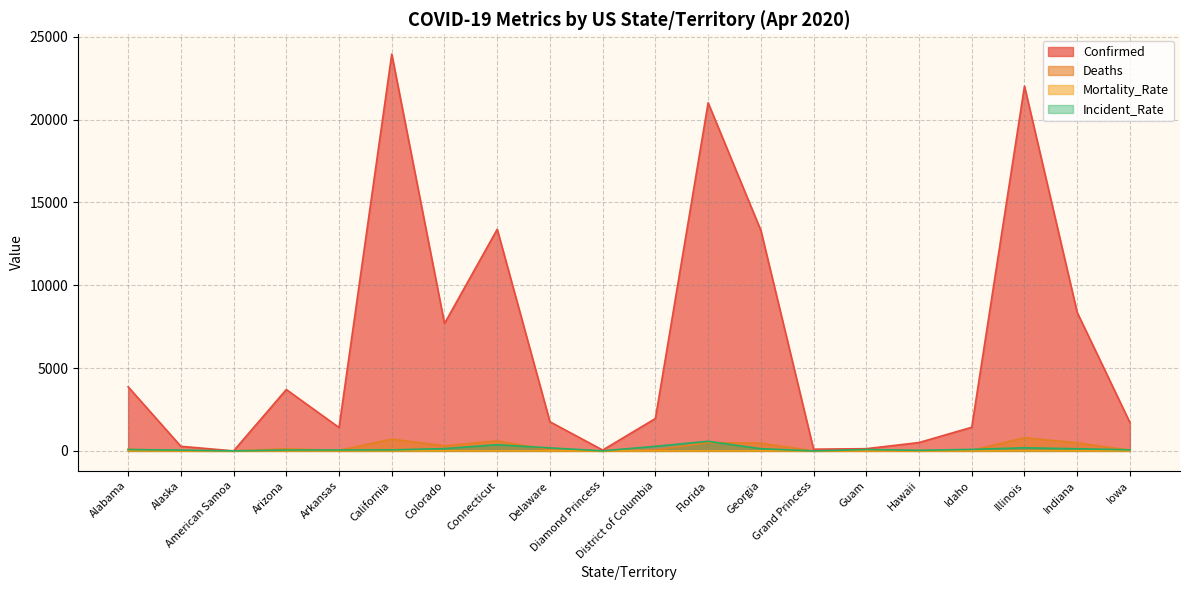

In Confirmed, how many points are higher than both neighbors (excluding endpoints)?

5